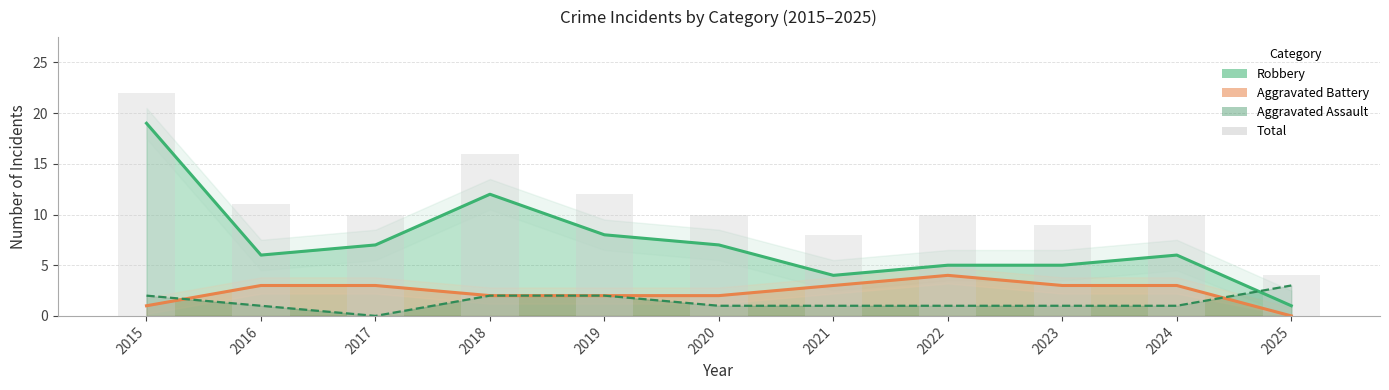

The chart shows a value of 4 at 2023. True or false?

False